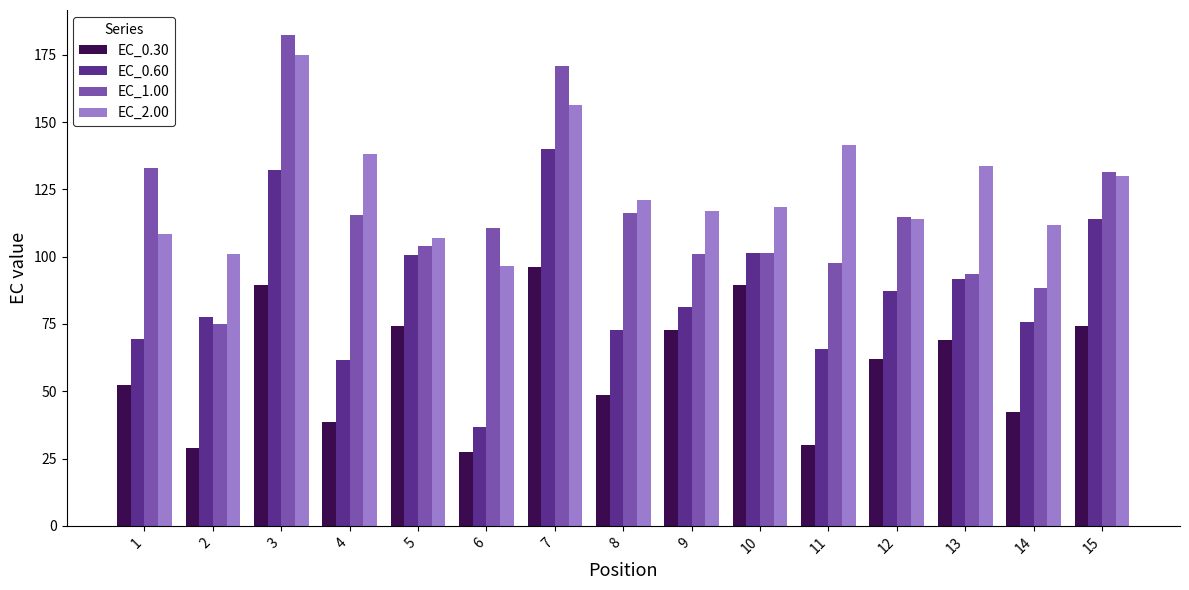

What is the value of the EC_2.00 bar at the 6th from the left?

96.5